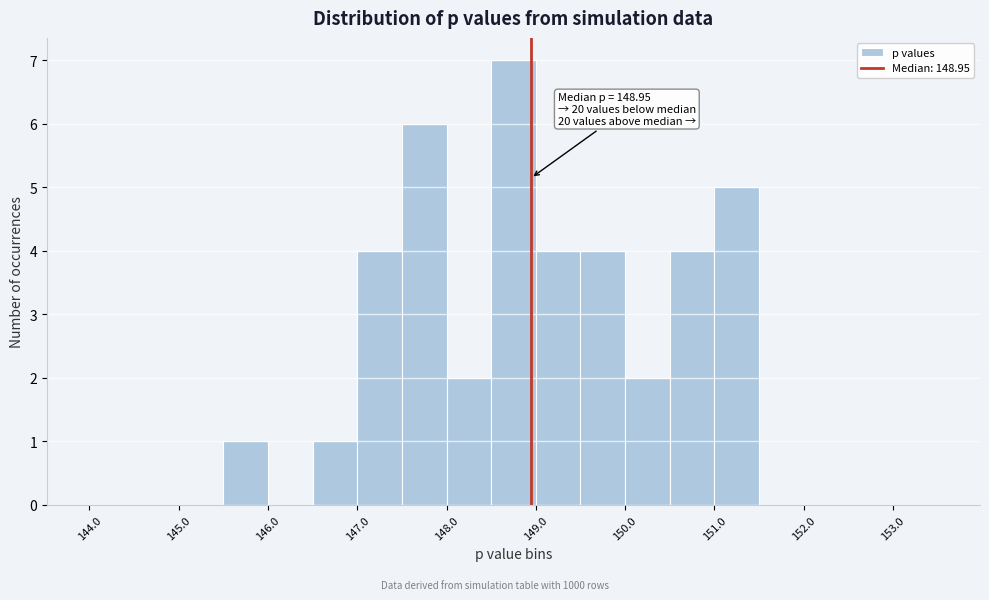

Which range on the x-axis has the tallest bar?

148.5 to 149.0